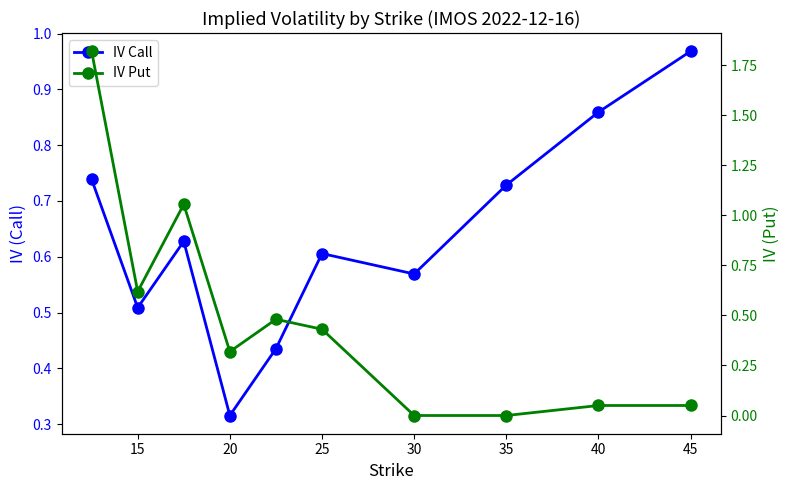

What is the maximum value shown in the chart?

1.8